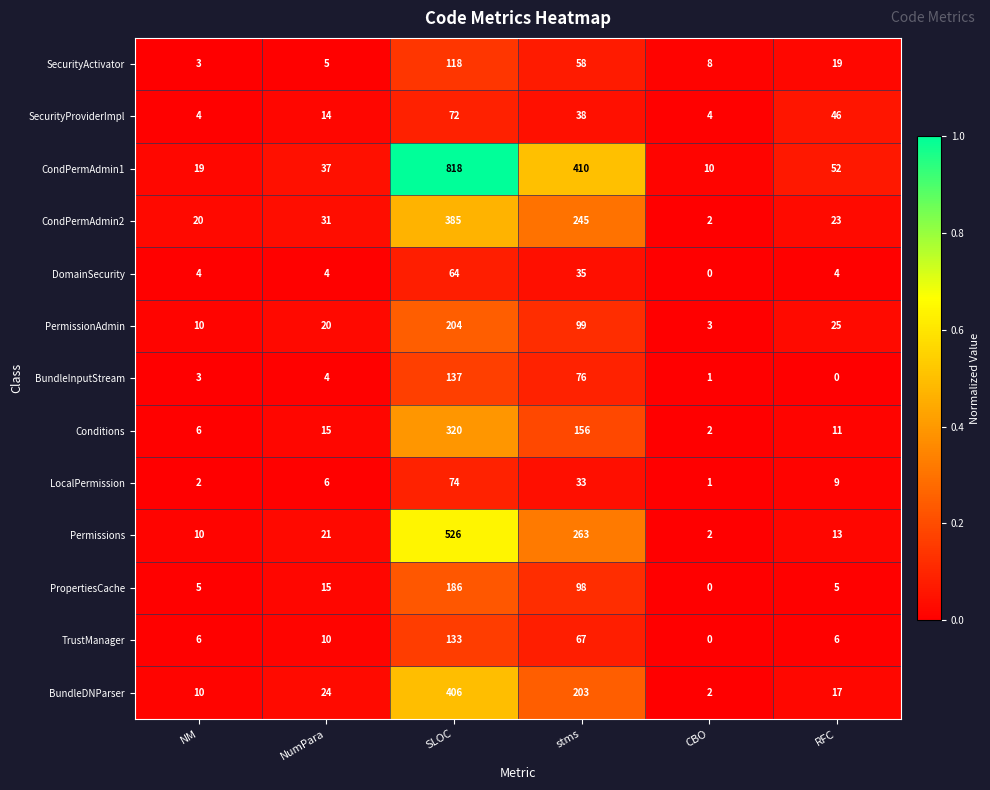

Which series has the widest spread of values?

CondPermAdmin1